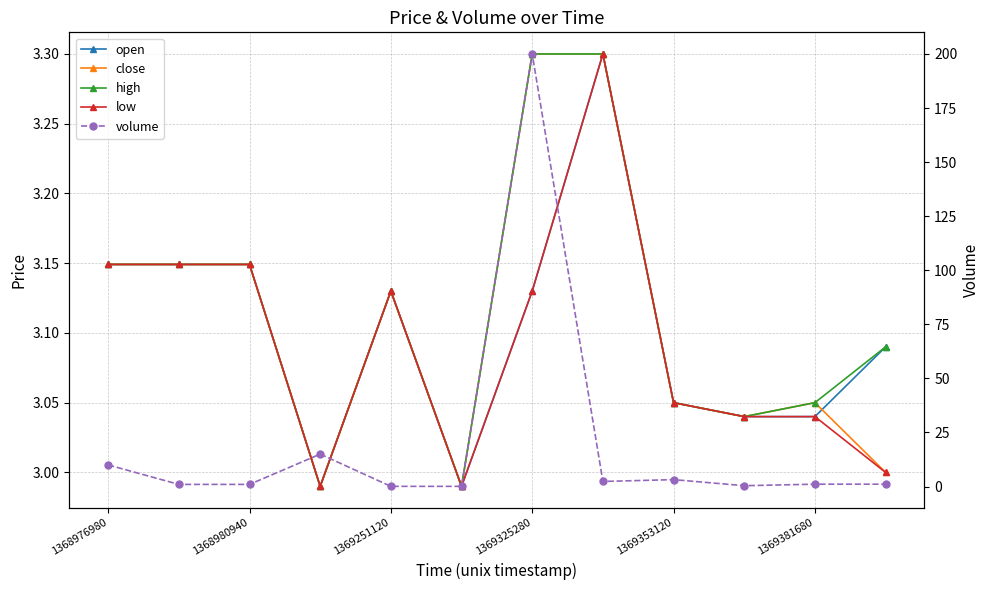

At which label does low first exceed 3?

1368976980